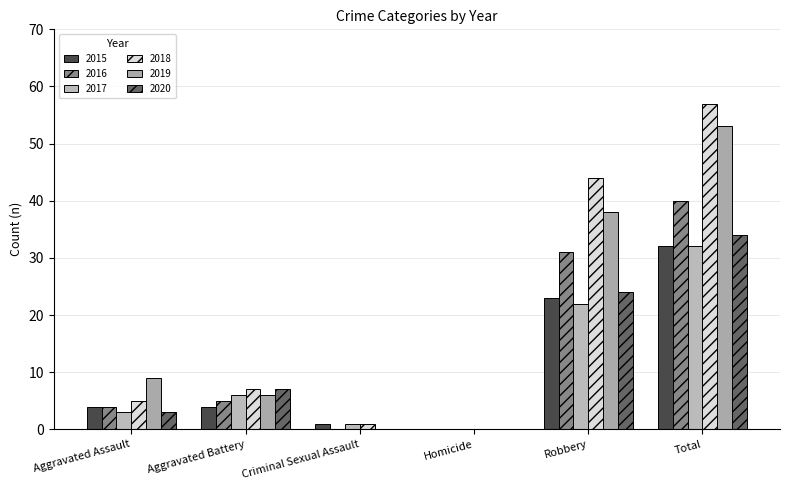

Count the number of categories in the chart.

6